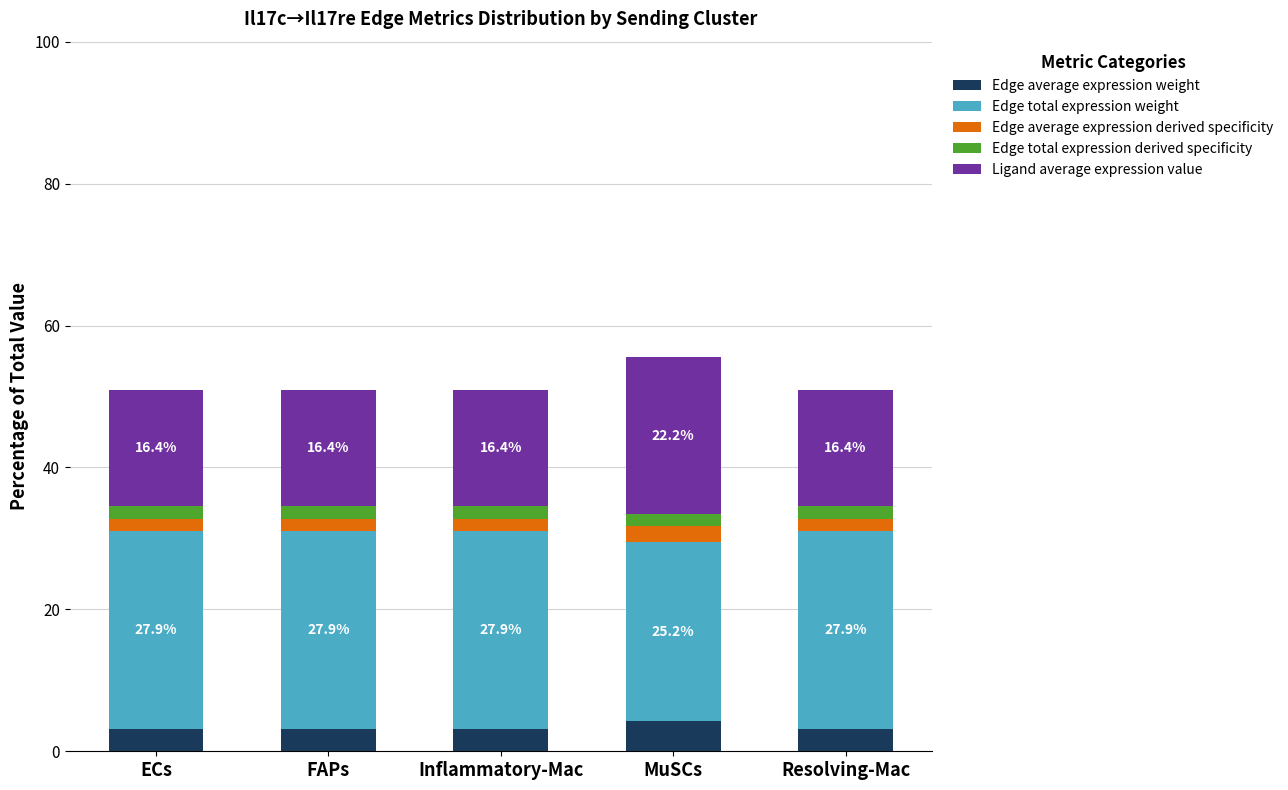

How many bars are there in total?

5